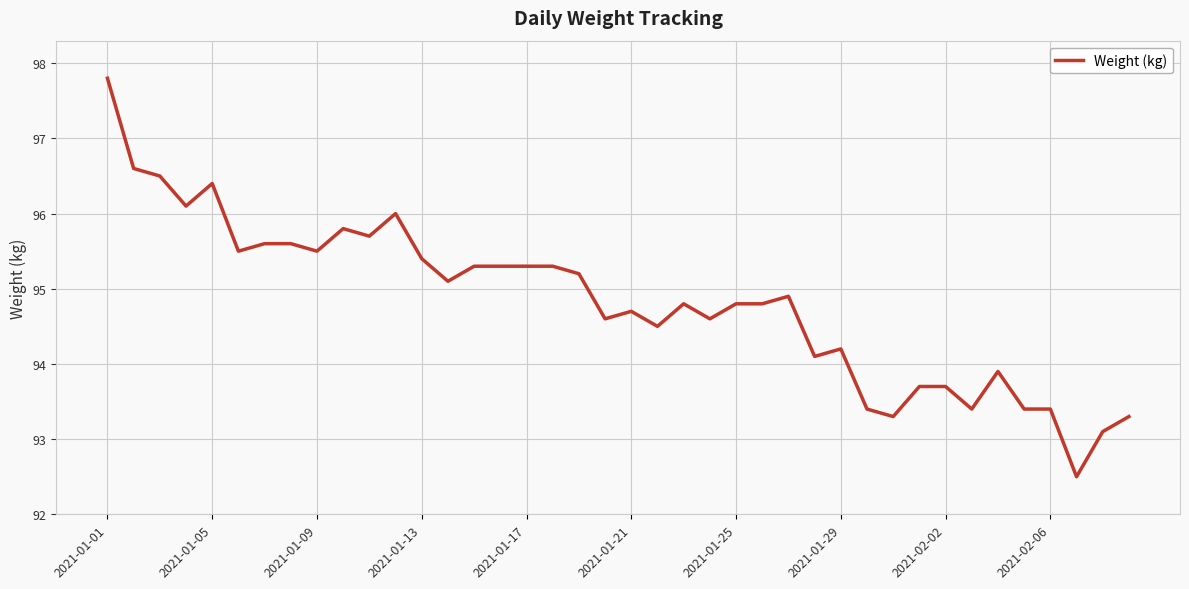

What is the maximum value shown in the chart?

97.8